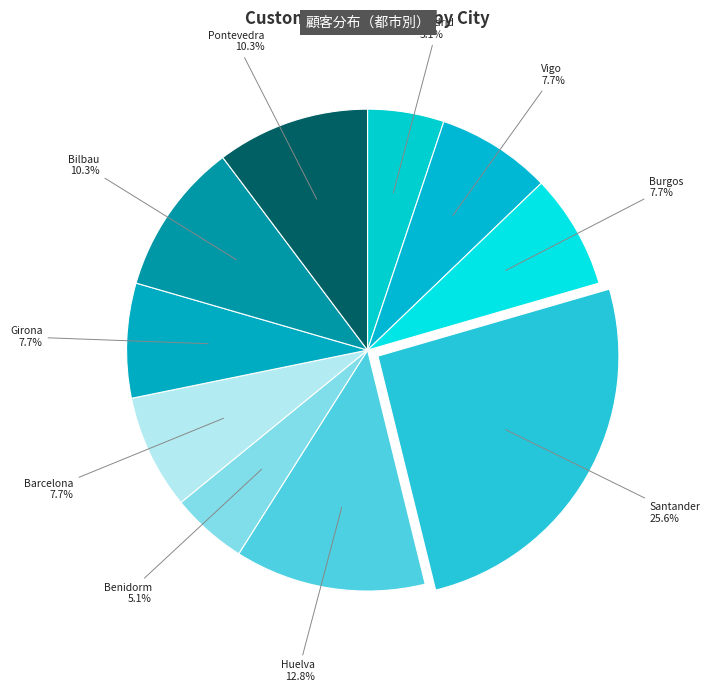

Approximately how many times larger is the value at Vigo compared to Barcelona?

1.0